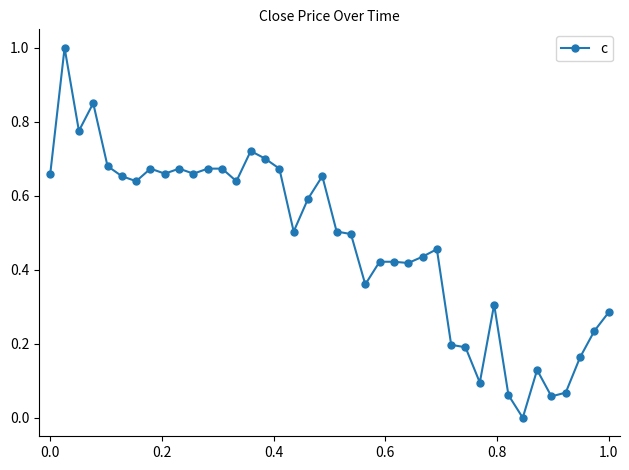

What is the greatest value displayed?

1.0